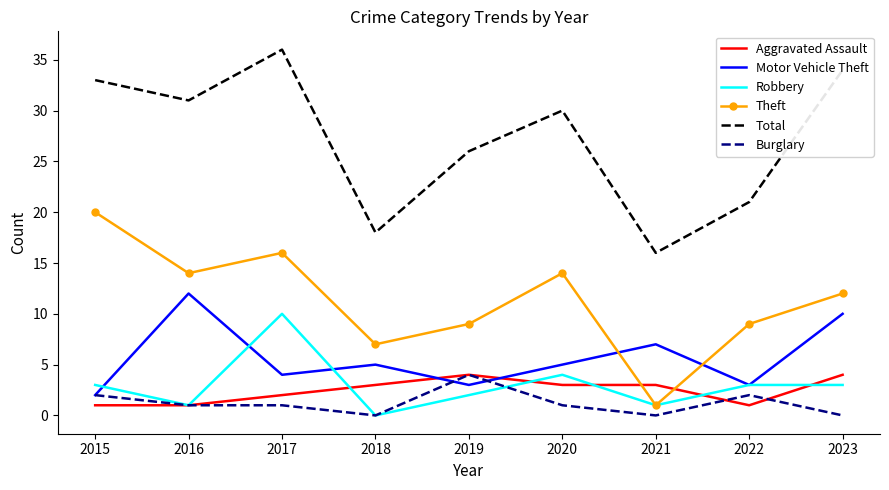

List the labels in order of Total value, largest first.

2017, 2023, 2015, 2016, 2020, 2019, 2022, 2018, 2021